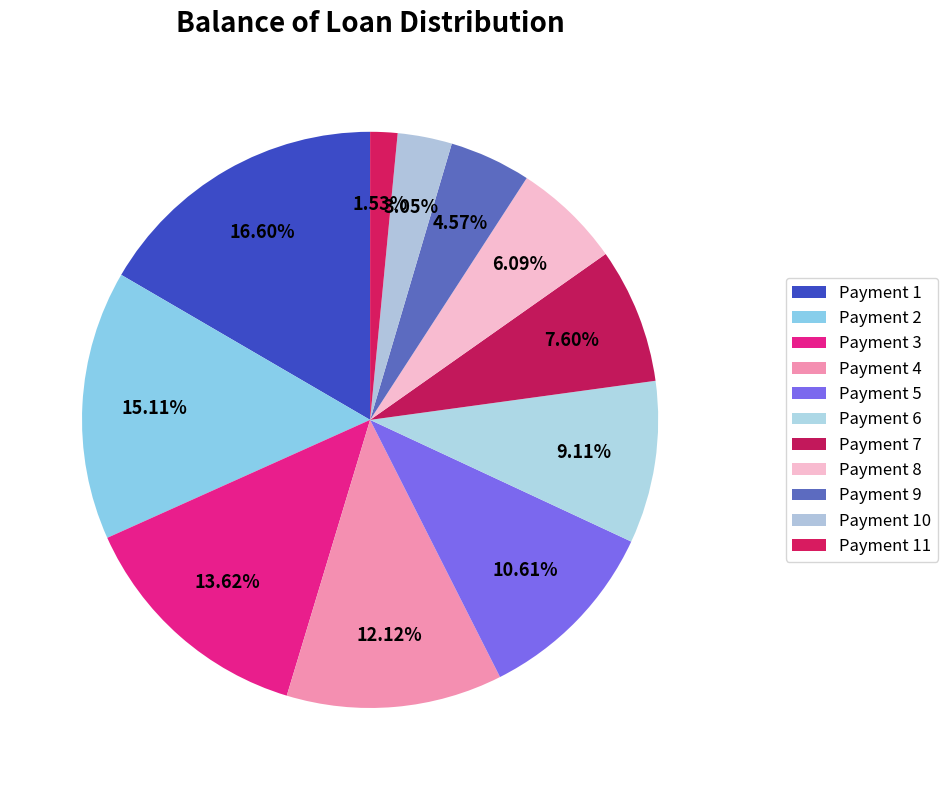

Count the number of slices in the pie.

11